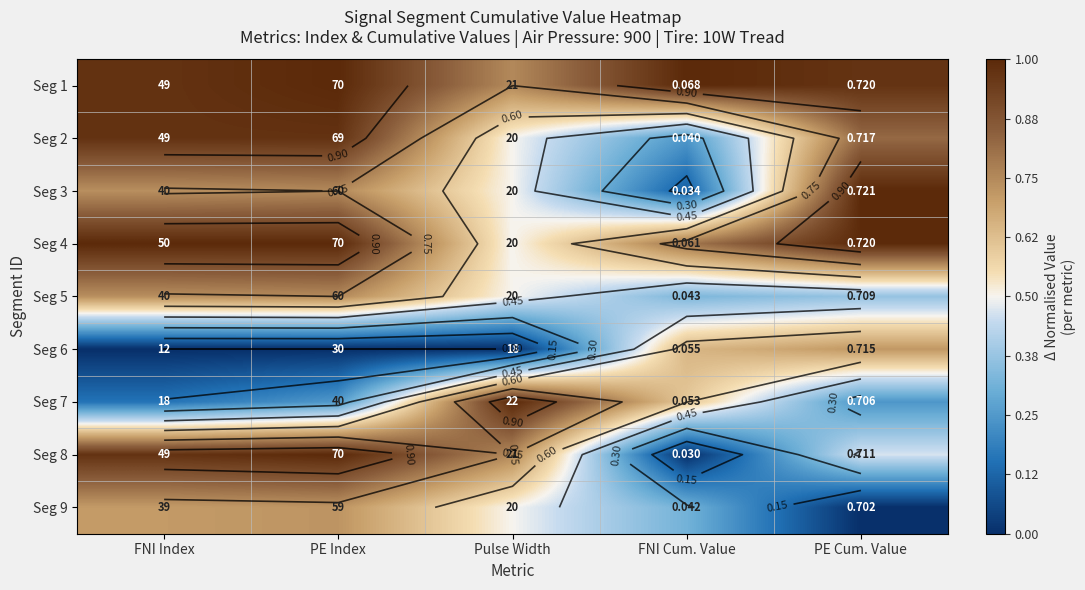

Which series has the widest spread of values?

Seg 8